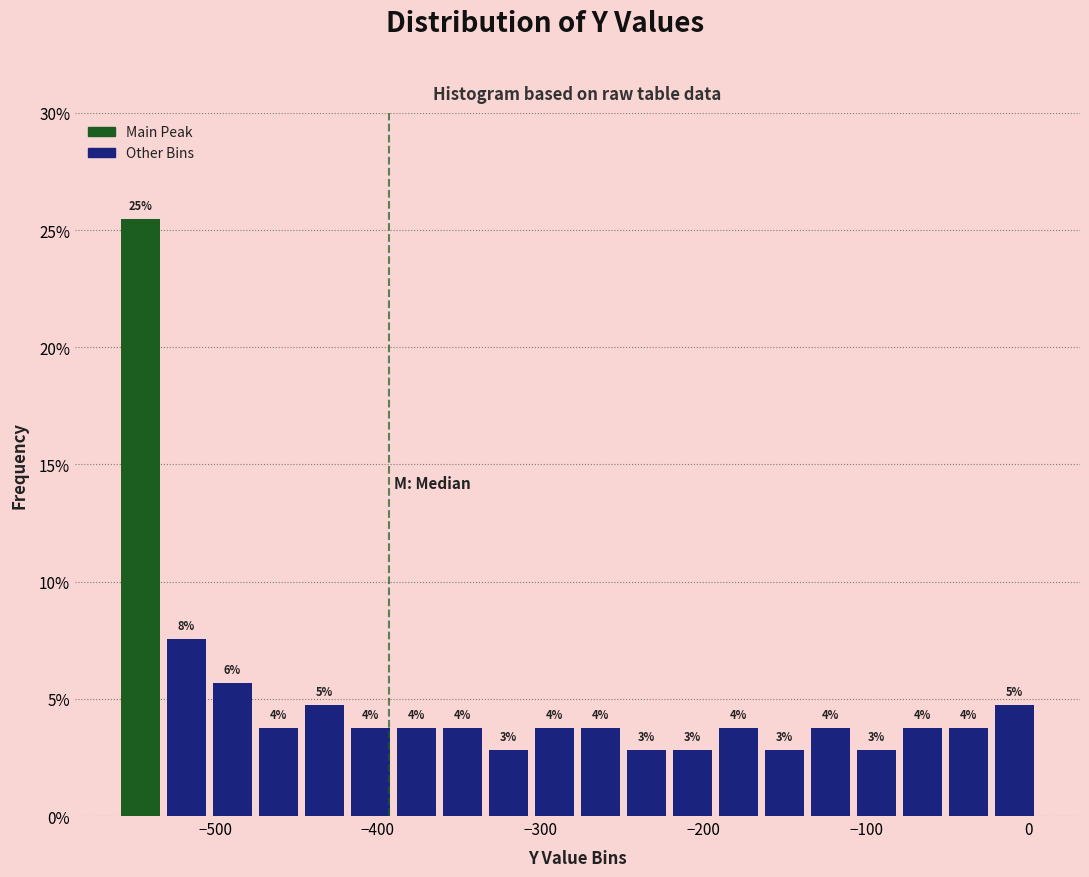

Around what value on the x-axis is the tallest bar? Give the approximate position of its centre, as read against the axis.

-550